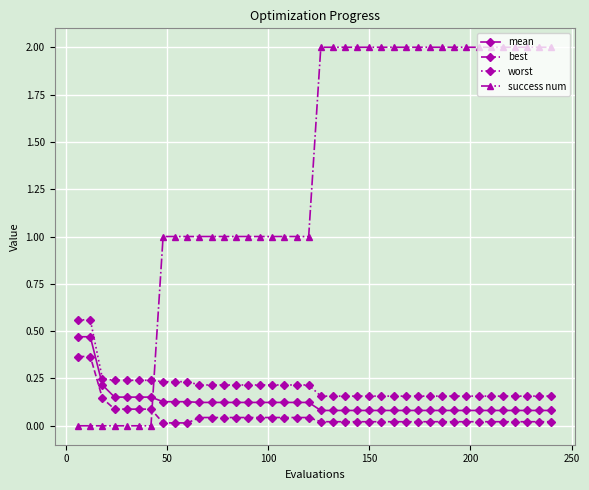

What are all the series names shown in the legend?

mean, best, worst, success num